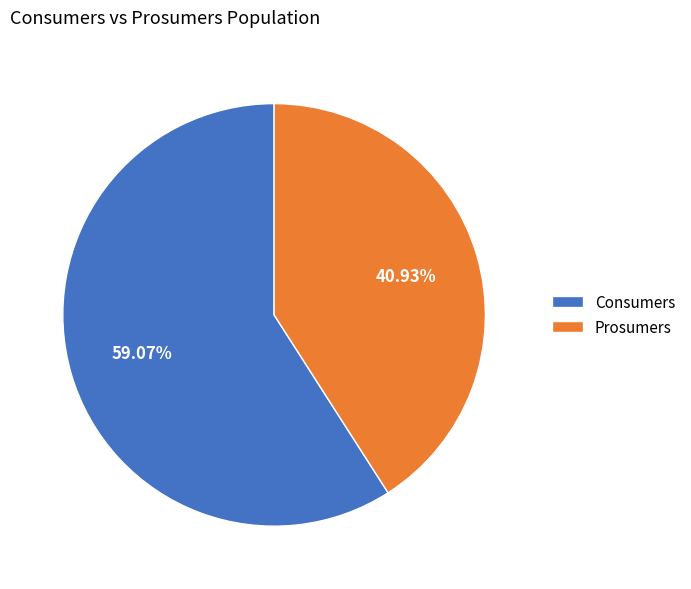

Count the number of slices in the pie.

2